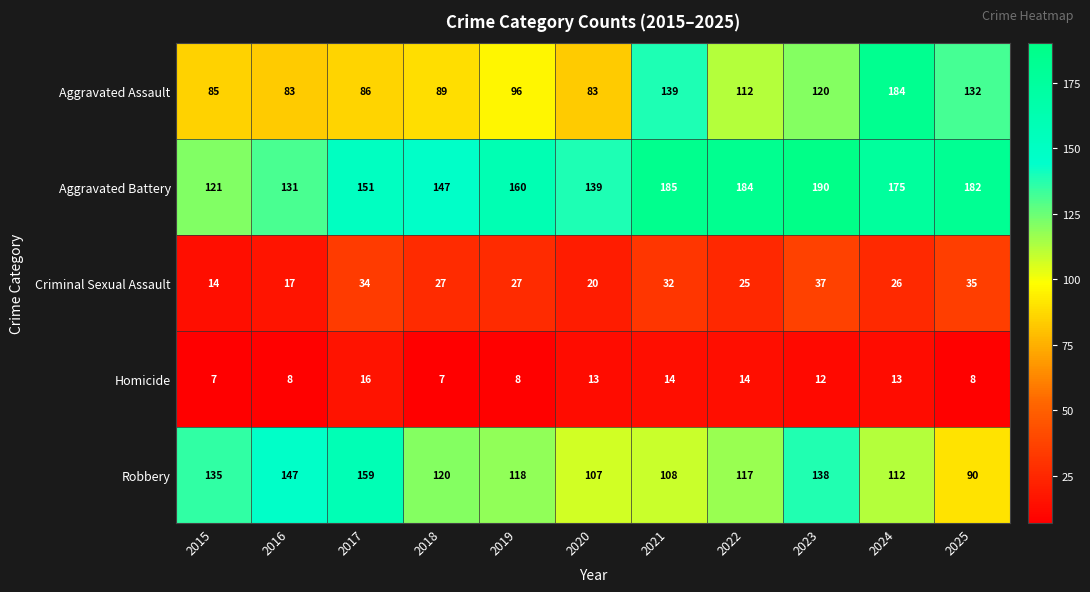

Count the number of data series in this chart.

5